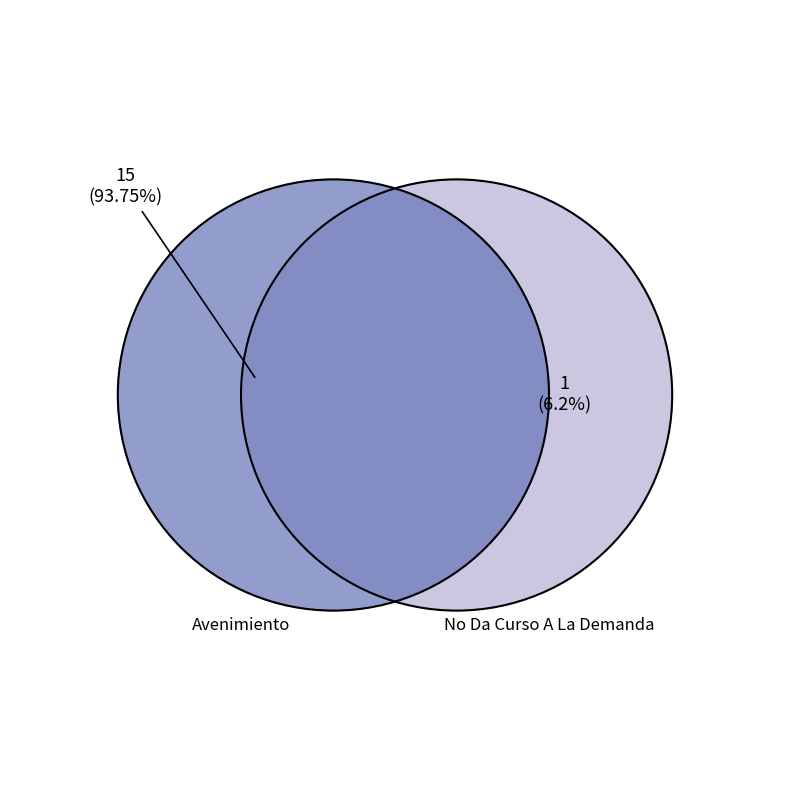

To the nearest percent, what is the combined percentage of Avenimiento and No Da Curso A La Demanda?

100%